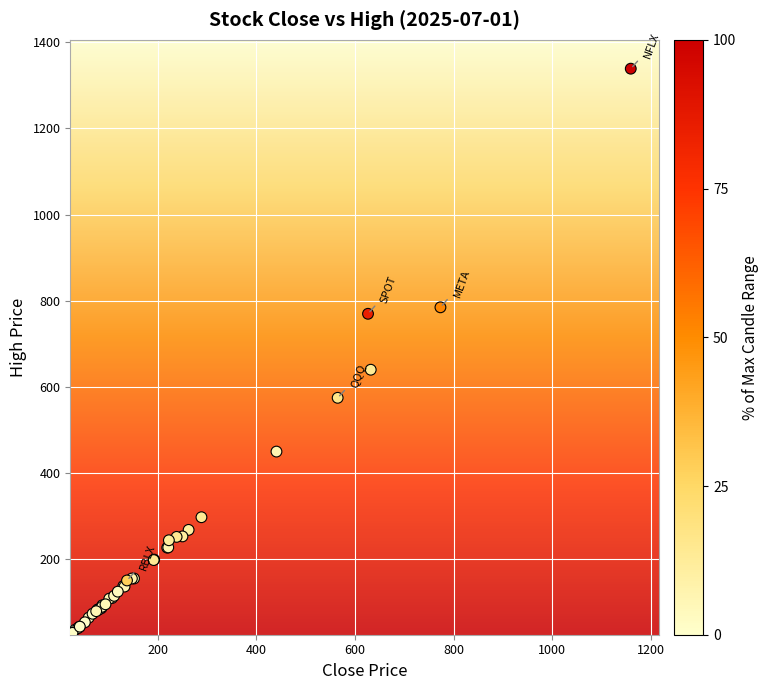

What Y value in the scatter plot is closest to 682?

639.9